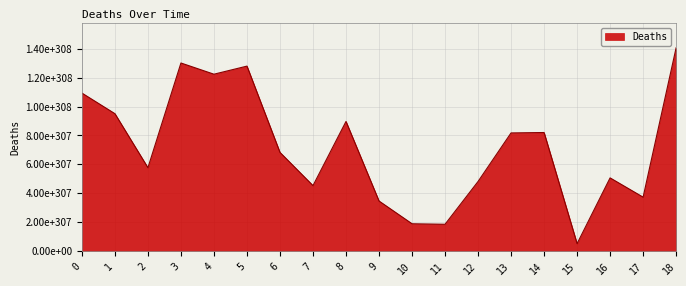

Which category has the highest value across all series?

18